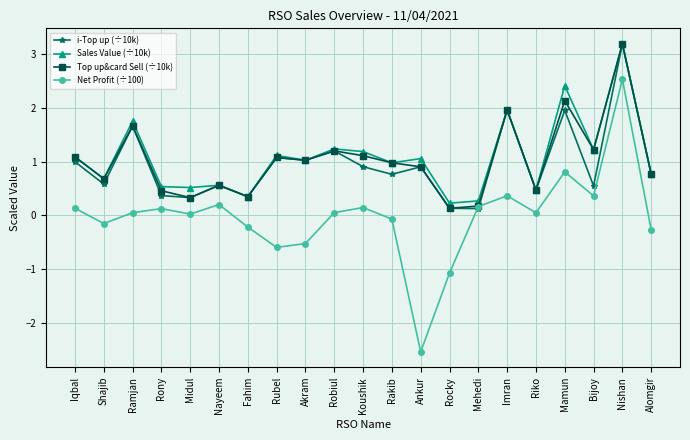

What is the difference between the second highest and second lowest values in the Sales Value (÷10k) series?

2.1